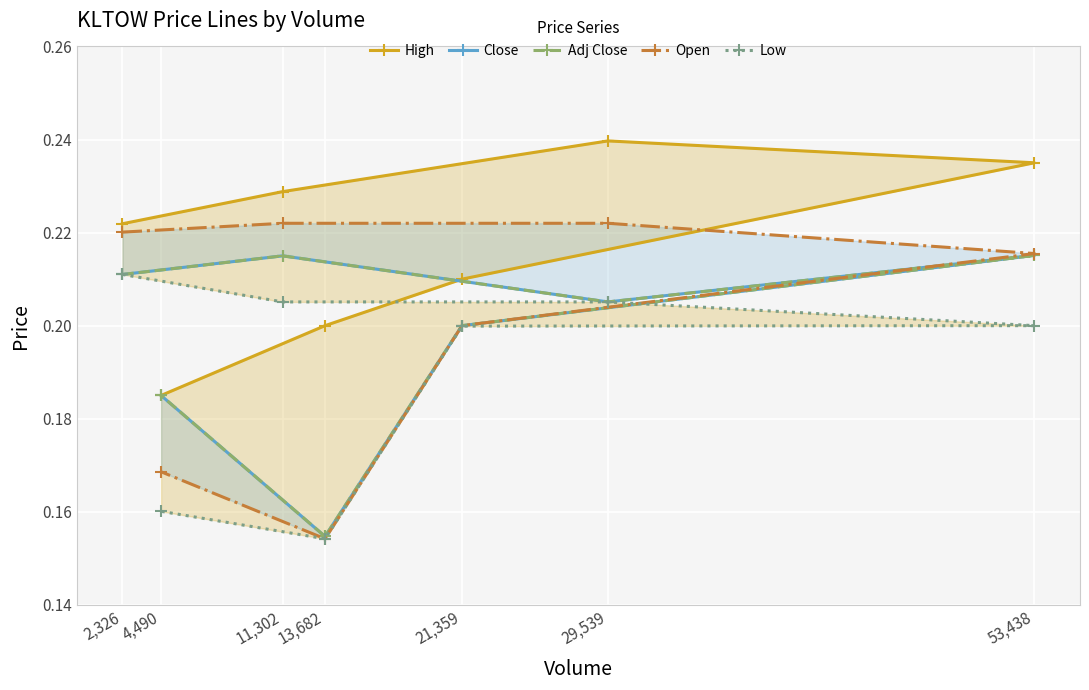

Which label corresponds to the largest value in the chart?

29,539